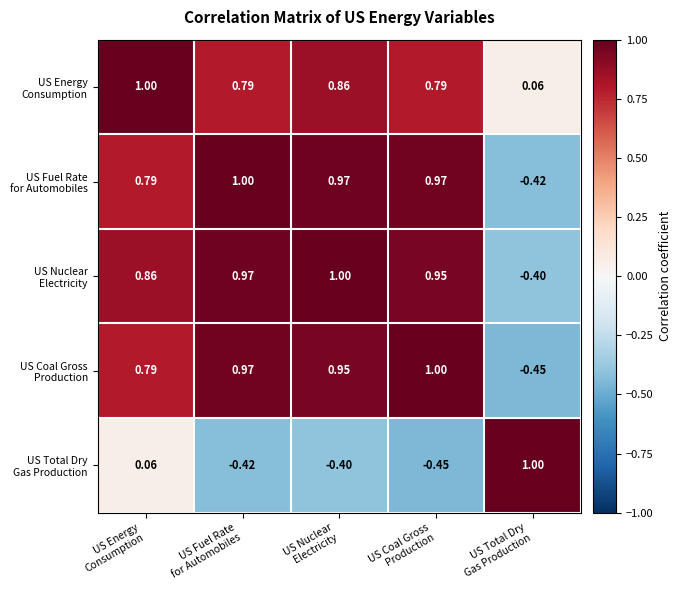

Count the number of categories in the chart.

5